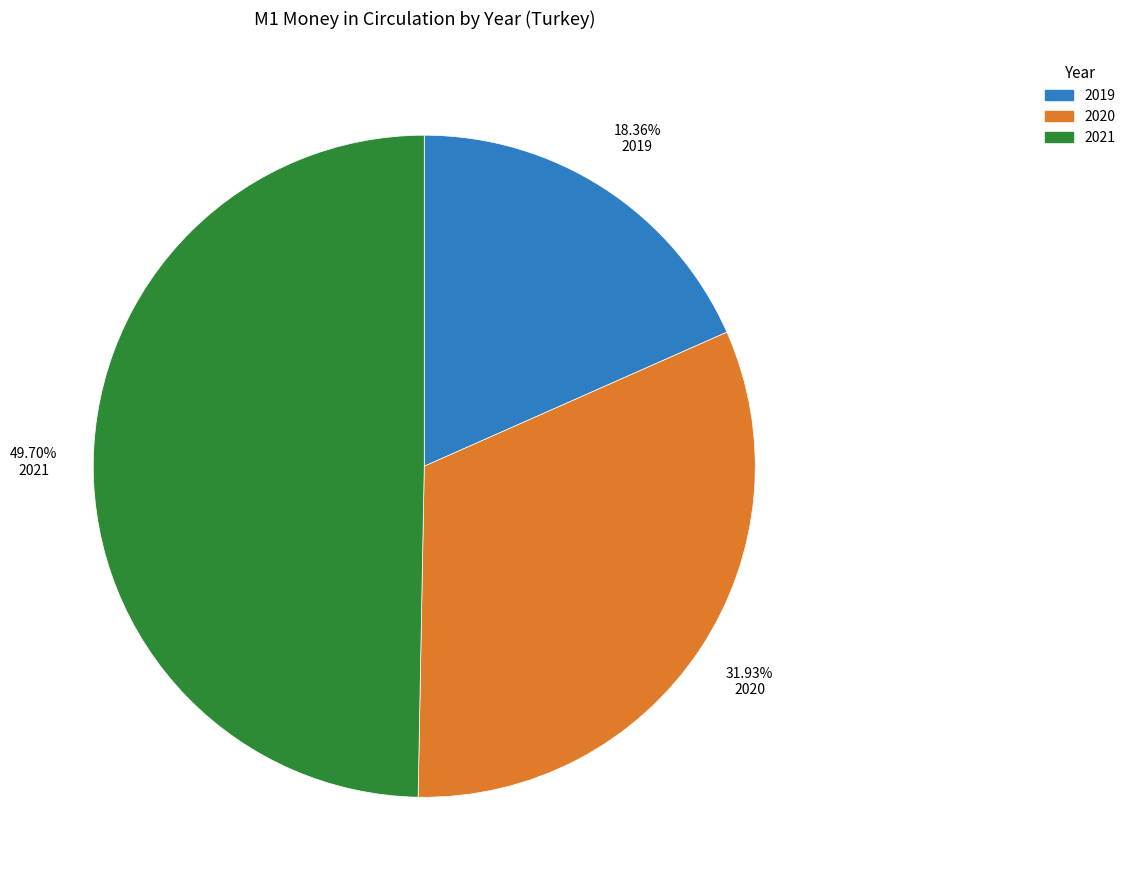

Combined, do 2021 and 2019 account for over 50%?

Yes